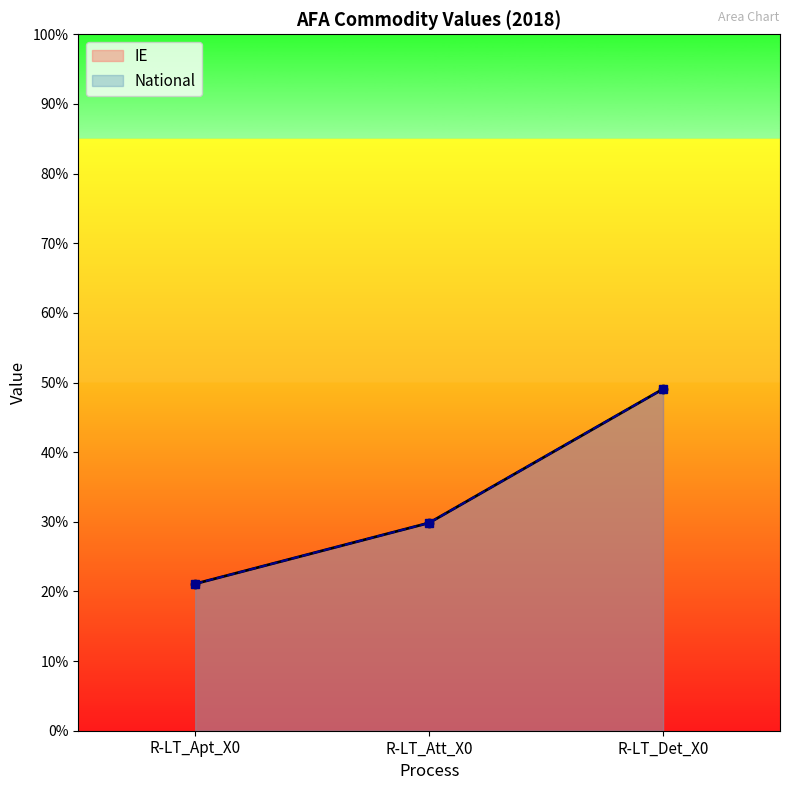

How many distinct data groups are displayed?

2